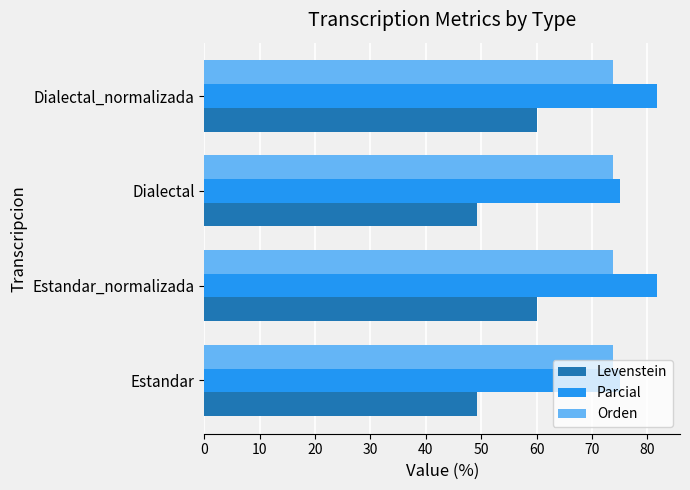

Which series has the largest total across all categories?

Parcial